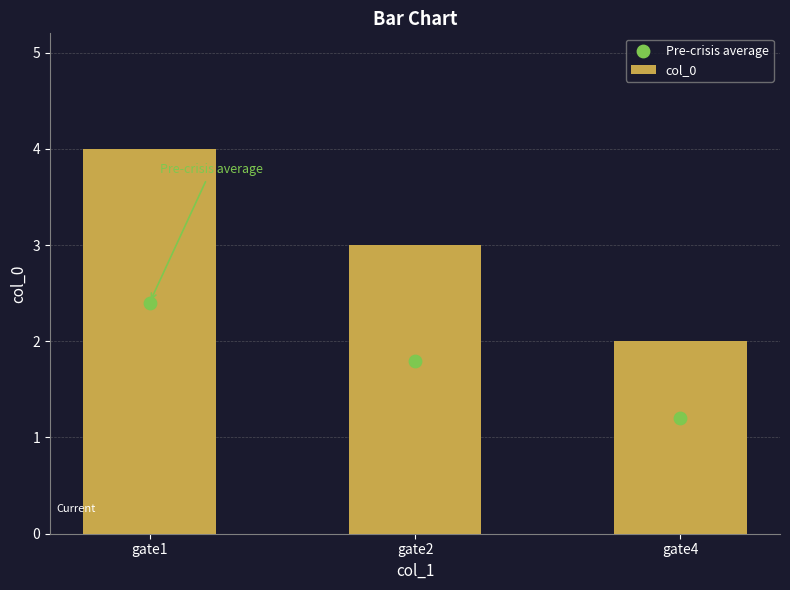

What is the total value across all series at gate1?

6.4